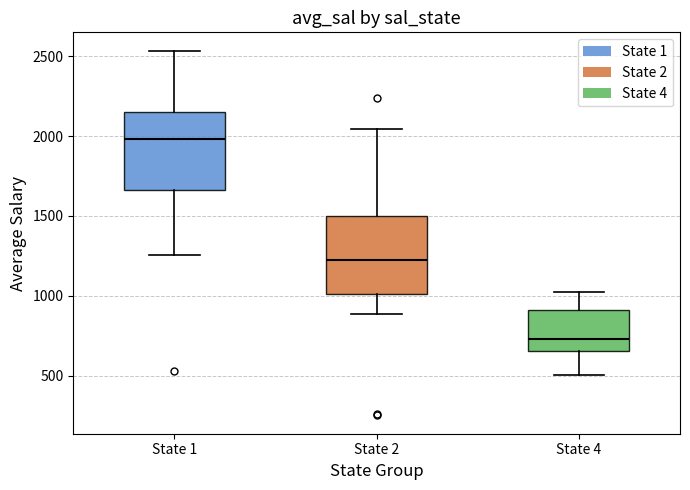

Which box's median line is the lowest?

State 4